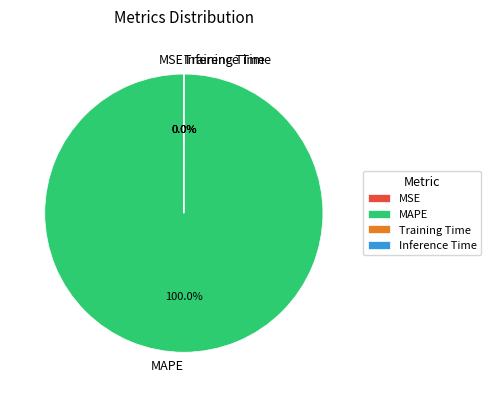

What is the largest slice in the pie chart?

MAPE